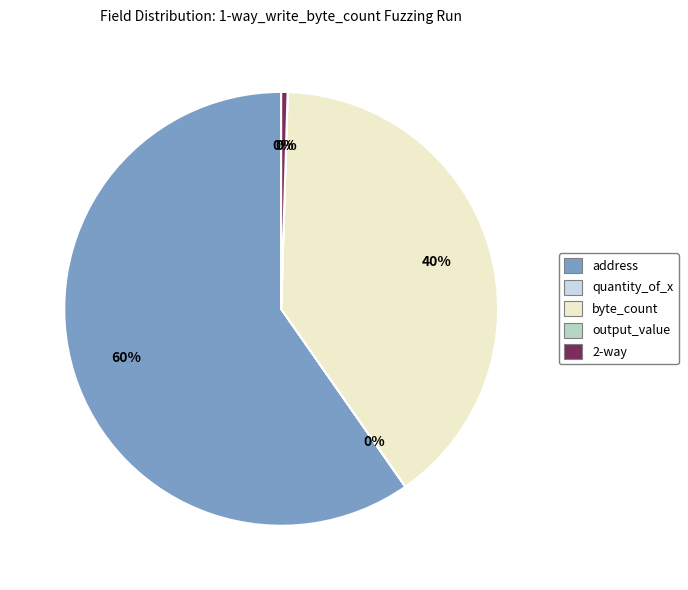

The 2-way slice represents 0% of the pie. True or false?

True